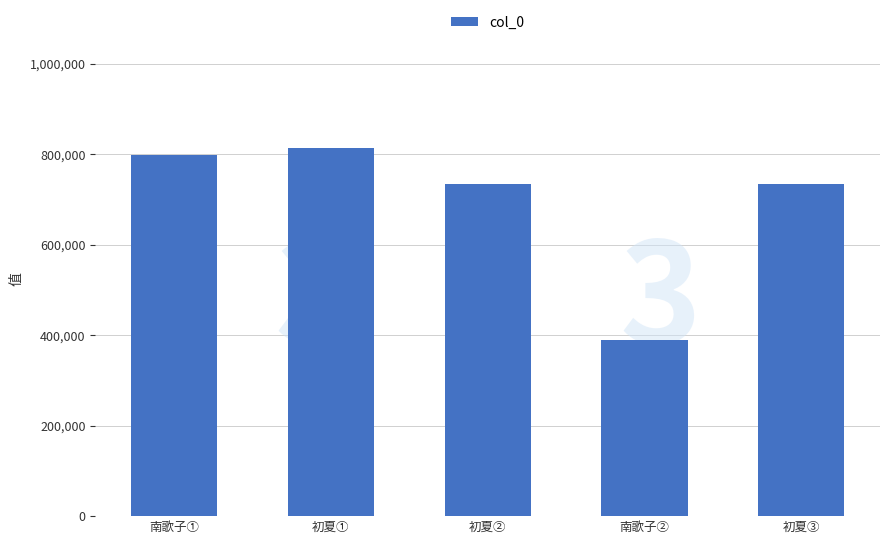

What is the greatest value displayed?

814483